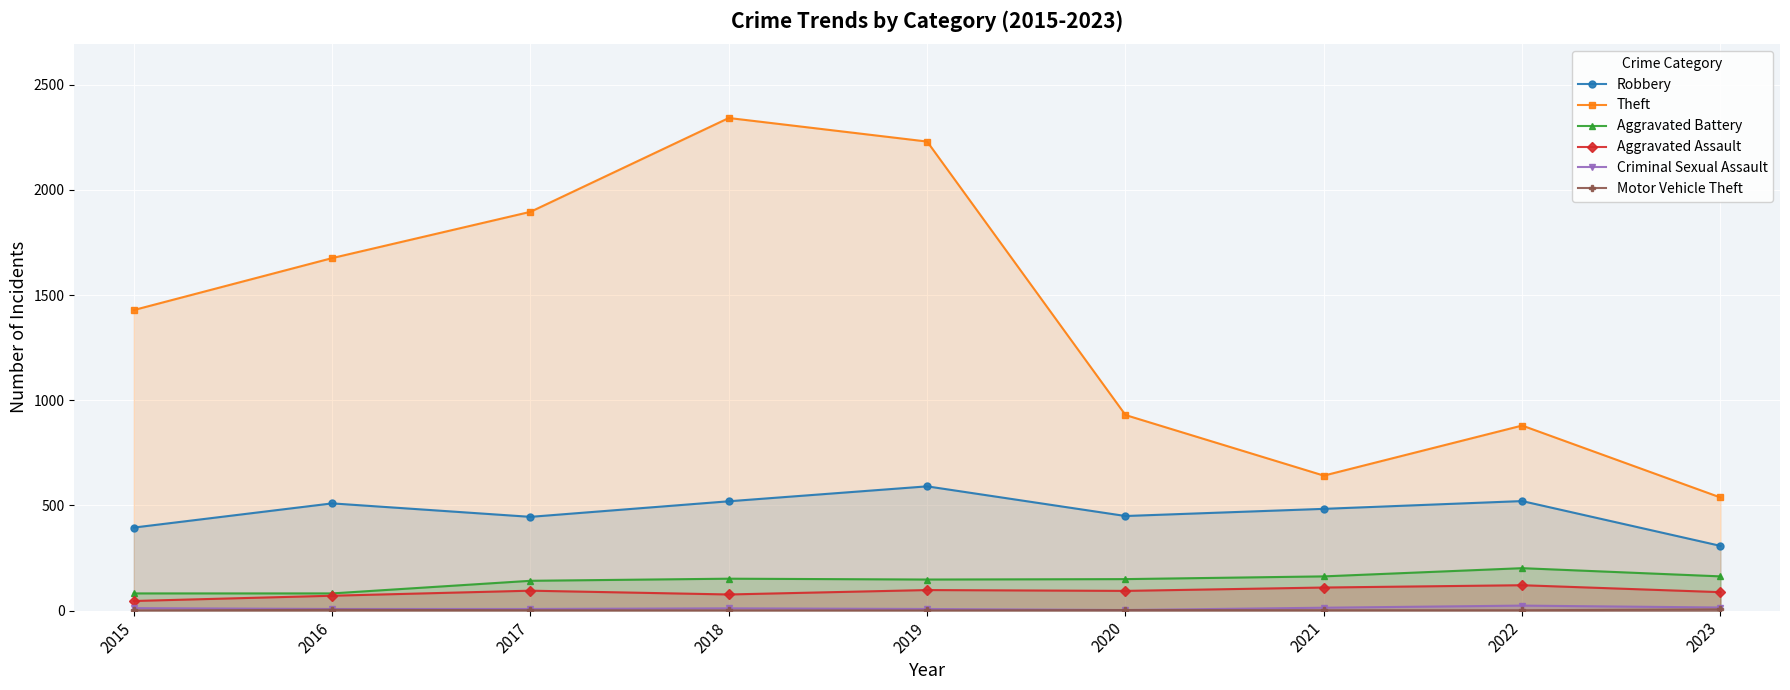

What is the value of the Theft point at the 1st from the left?

1429